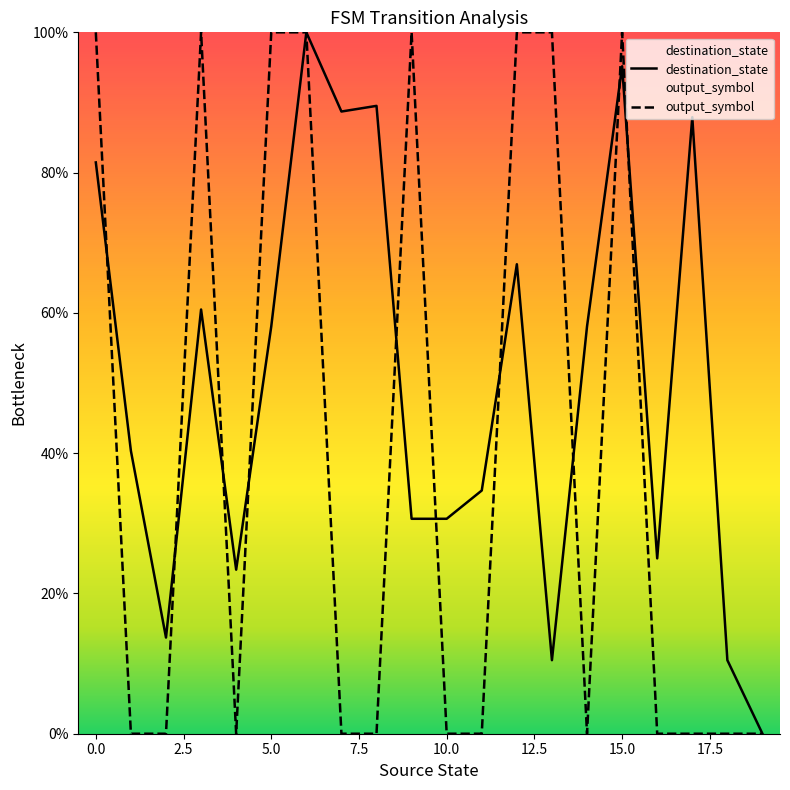

Which series ends up on top after the final intersection of output_symbol and destination_state?

destination_state